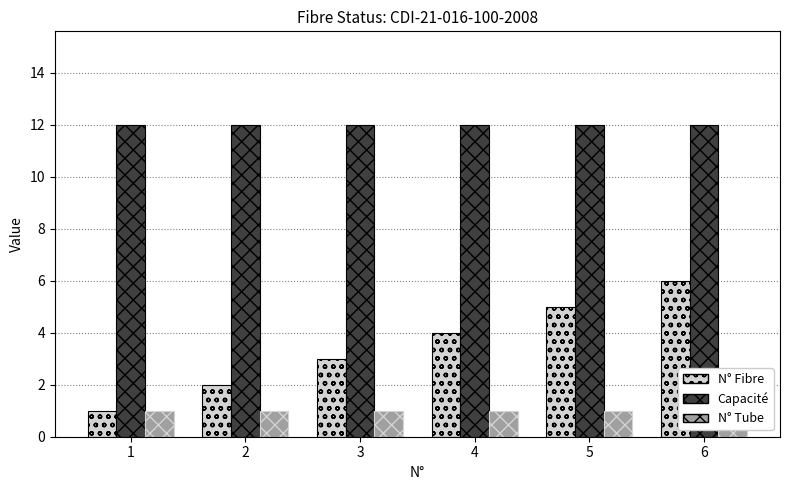

Which series has the largest range (max minus min)?

N° Fibre